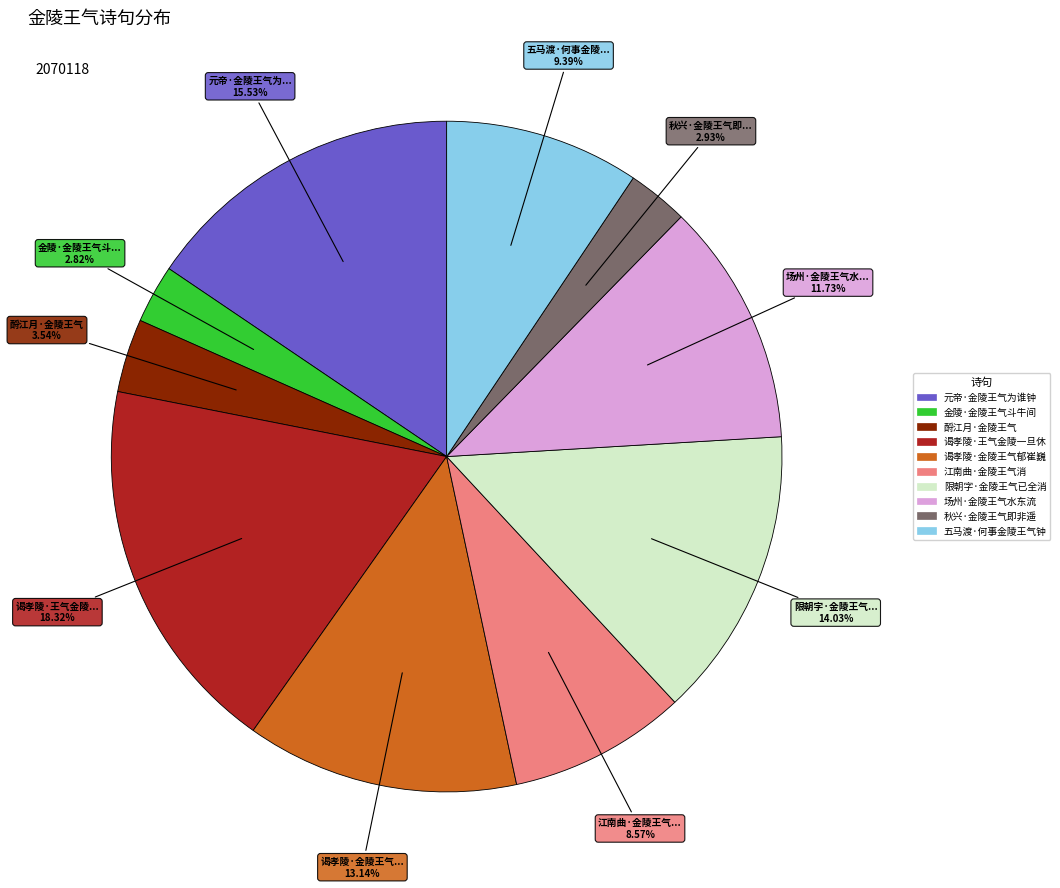

What is the largest slice in the pie chart?

谒孝陵·王气金陵一旦休